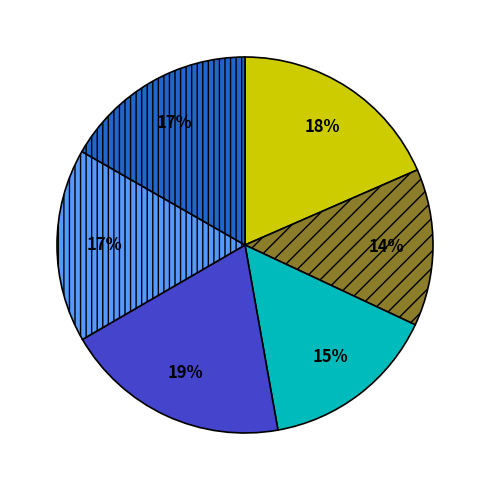

To the nearest percent, what is the average slice percentage?

17%